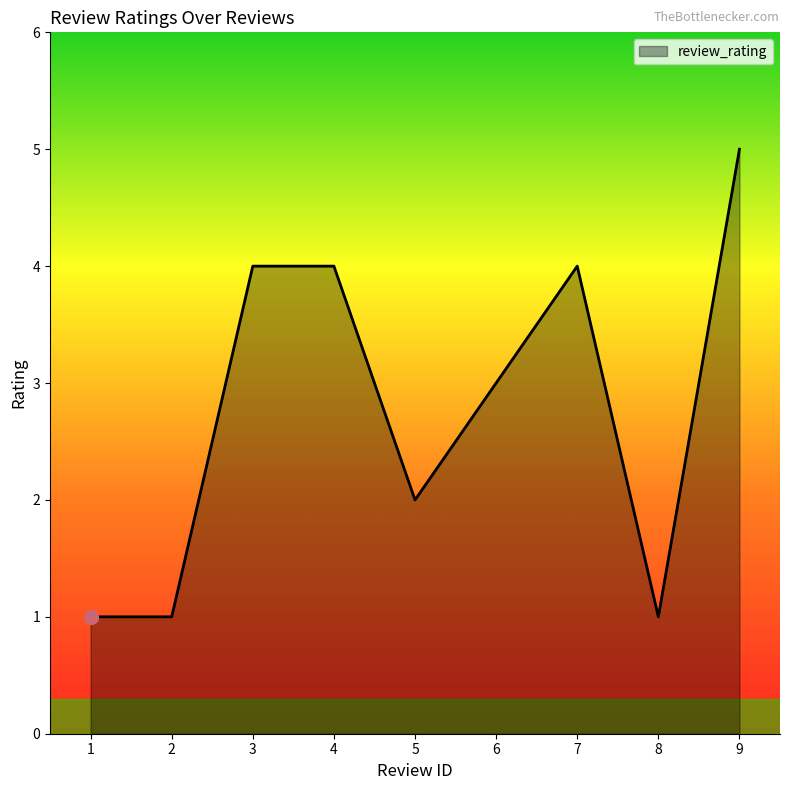

What is the maximum value shown in the chart?

5